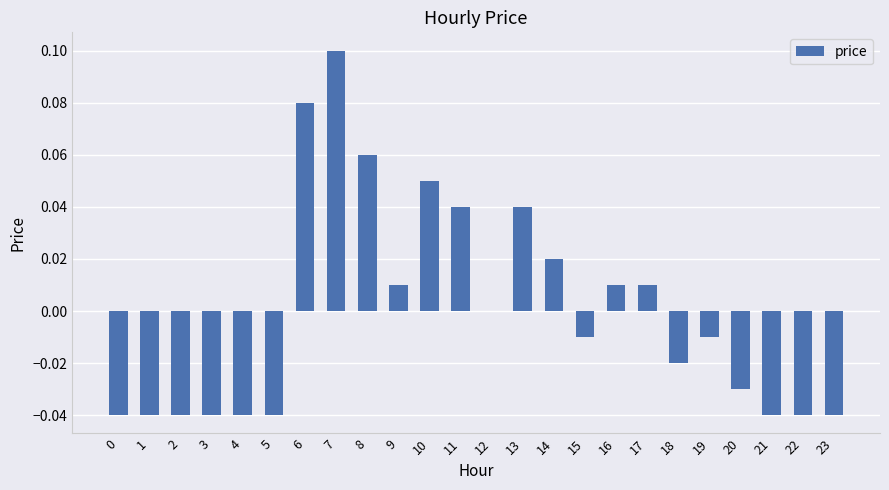

How many data points does each series have?

24